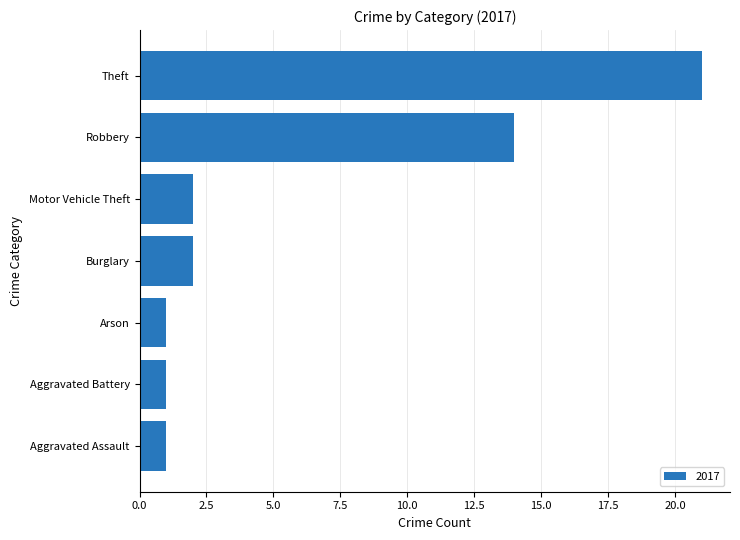

What is the change in value from Aggravated Battery to Burglary?

+1